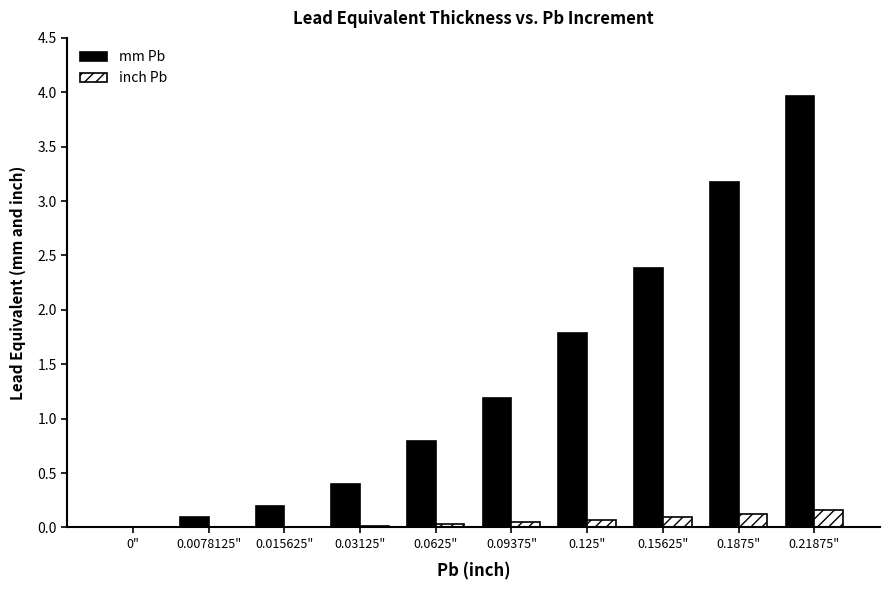

Is the value of mm Pb at 0.125" greater than the value of inch Pb at 0.03125"?

Yes